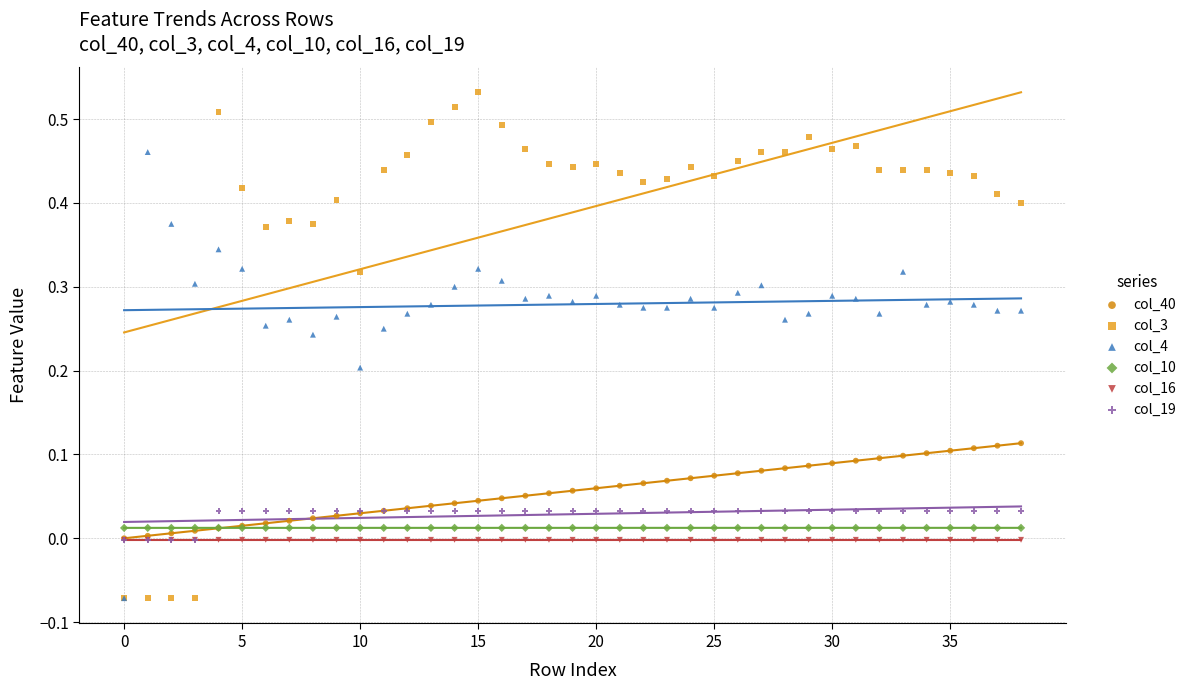

What are all the series names shown in the legend?

col_40, col_3, col_4, col_10, col_16, col_19